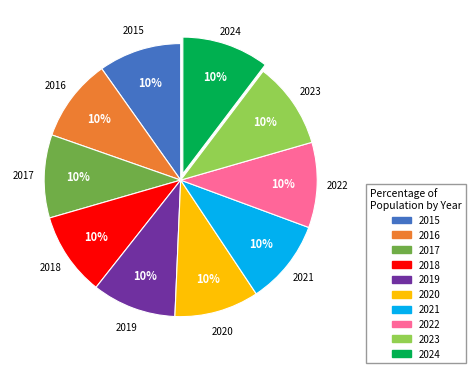

How many slices are in this pie chart?

10